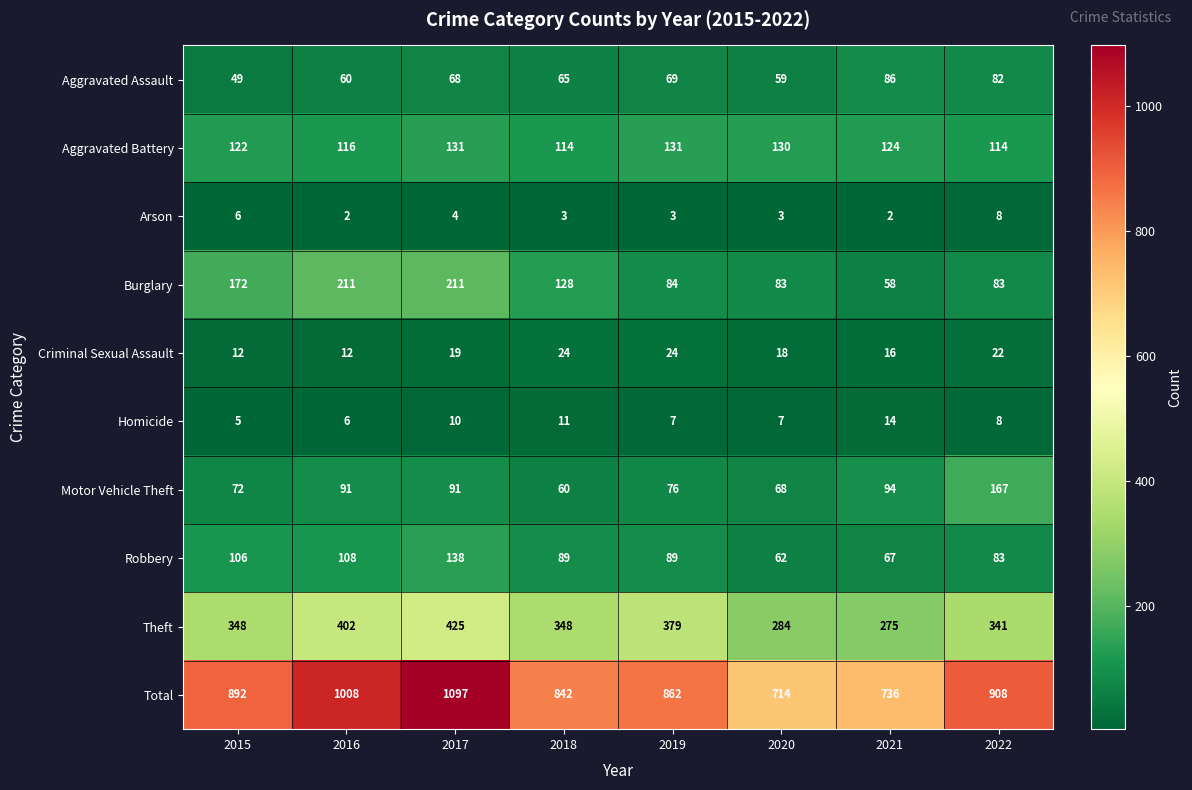

What value does the Theft series have at 2019, to the nearest 10?

380